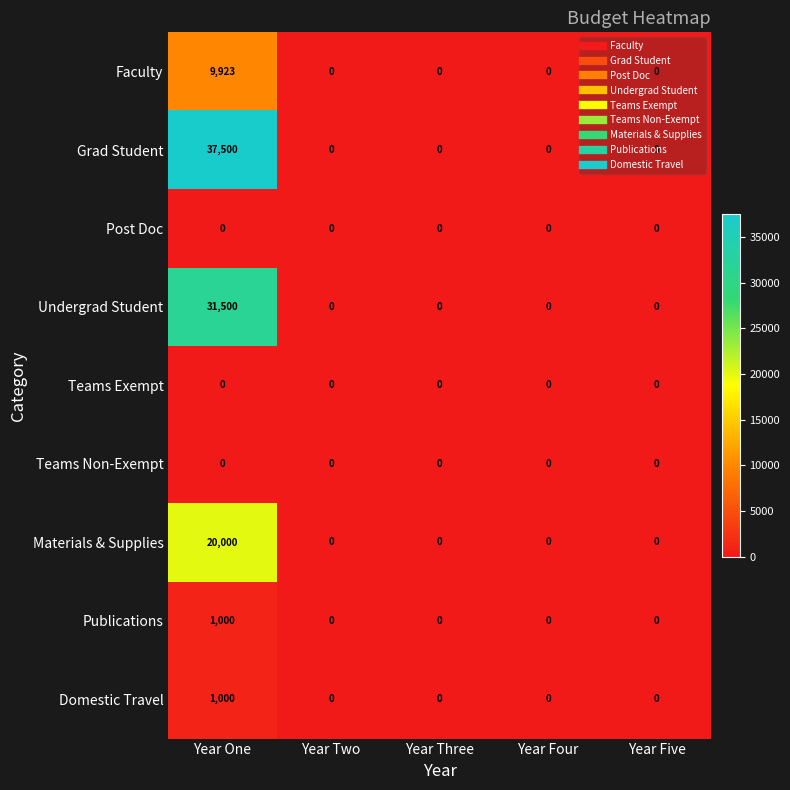

True or false: Faculty has a value of 9923 at Year One.

True